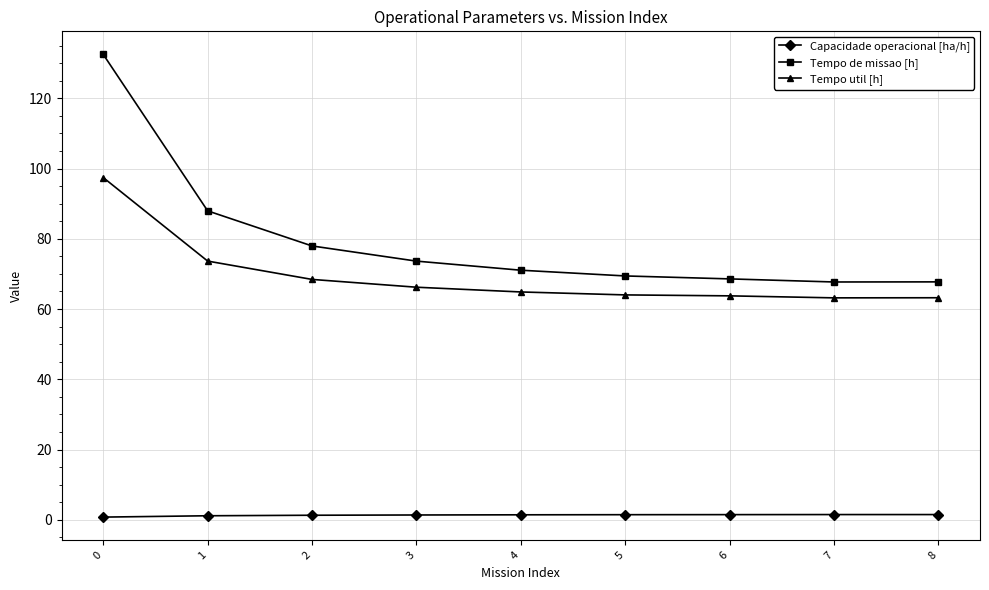

At which label is Tempo util [h] closest to 80?

1